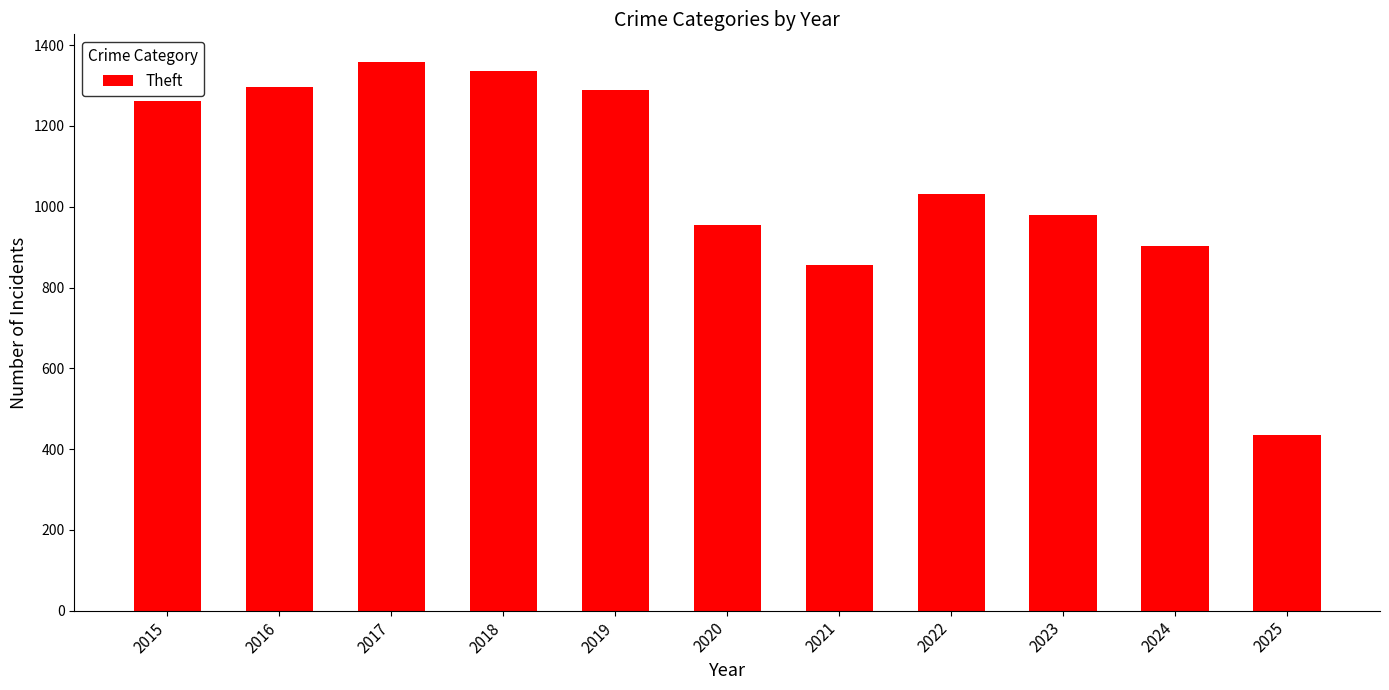

Is it true that the value at 2020 is 954?

True